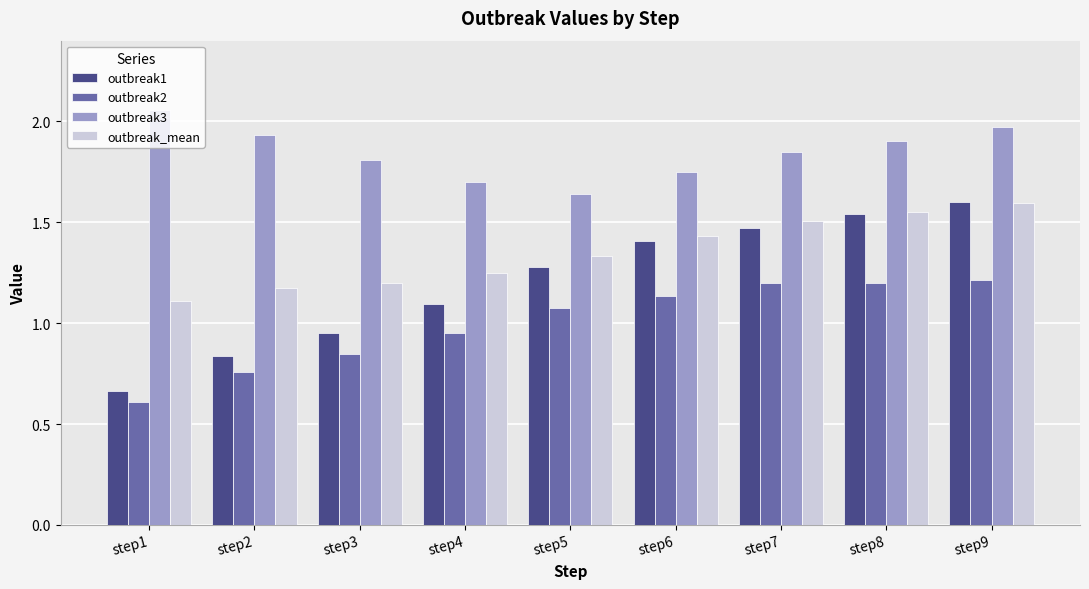

Are the bars grouped side by side (vs. stacked)?

Yes